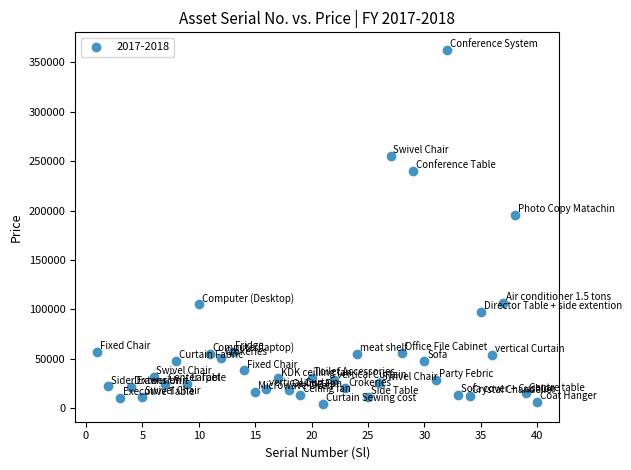

What is the range of Y values (max minus min)?

358300.0